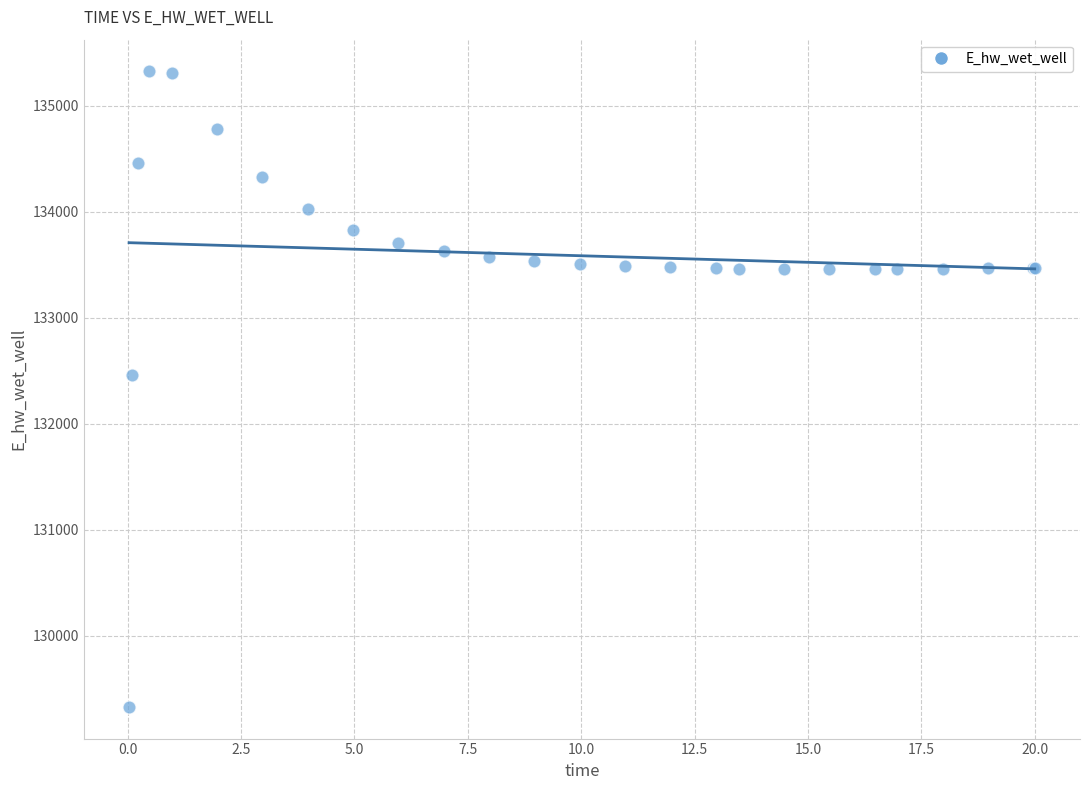

What Y value in the scatter plot is closest to 132327?

132458.8